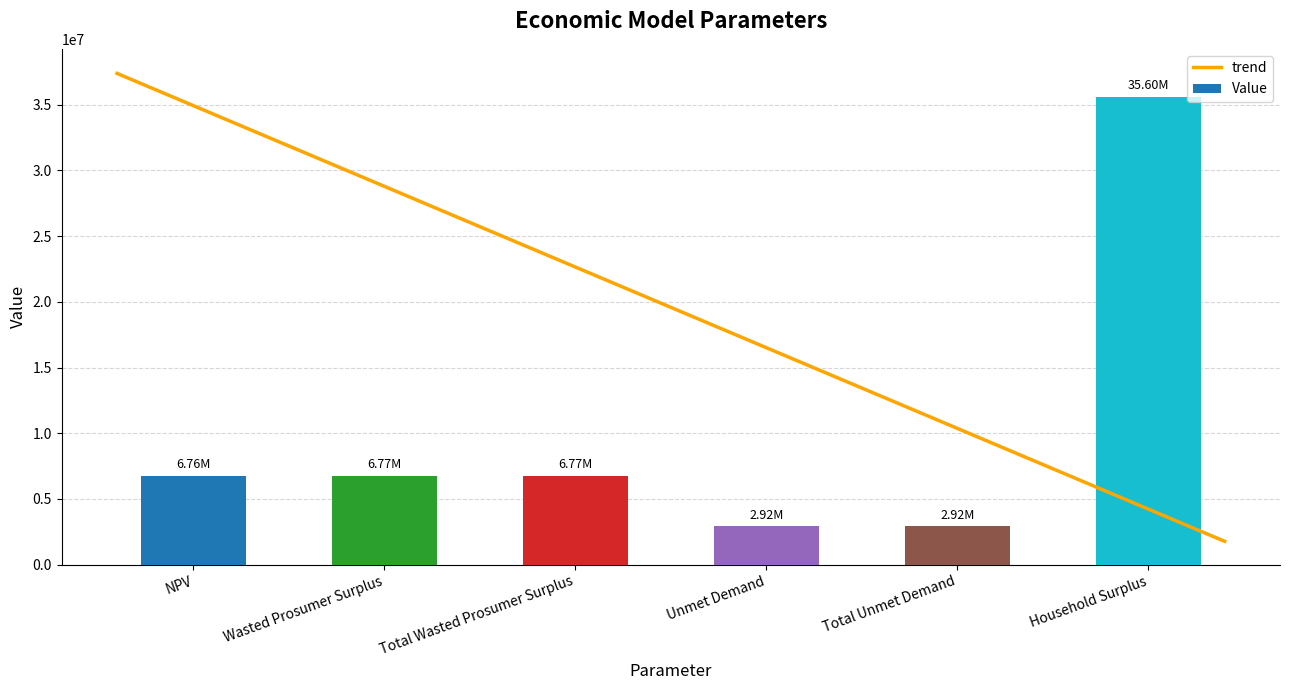

Approximately how many times larger is the value at NPV compared to Total Unmet Demand?

2.3